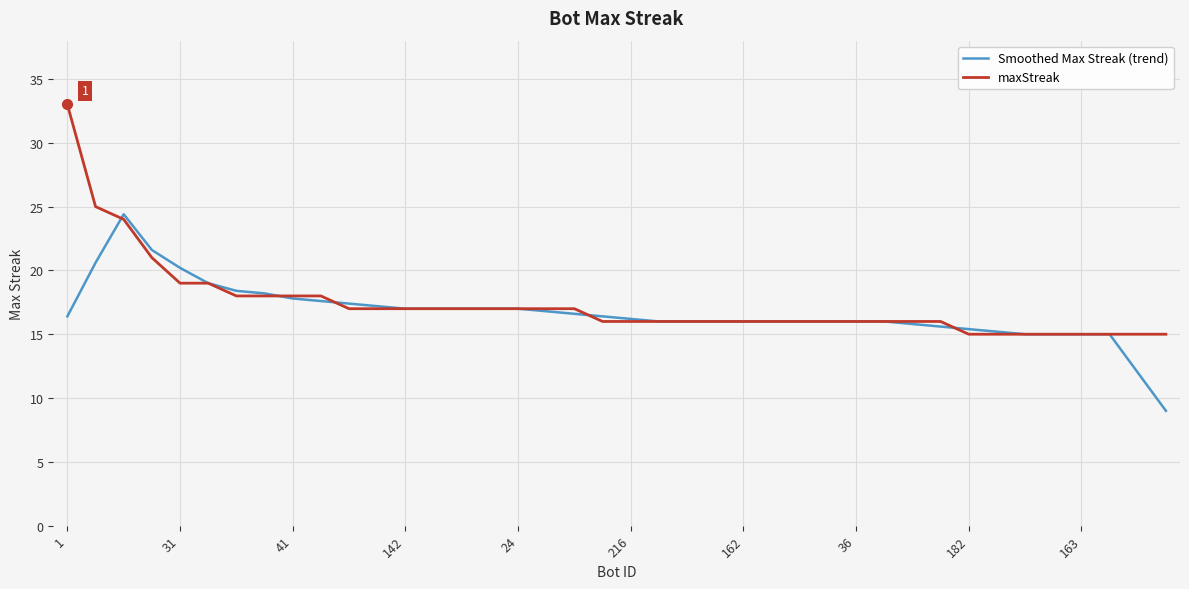

Rank the series by their average value, from highest to lowest.

maxStreak, Smoothed Max Streak (trend)